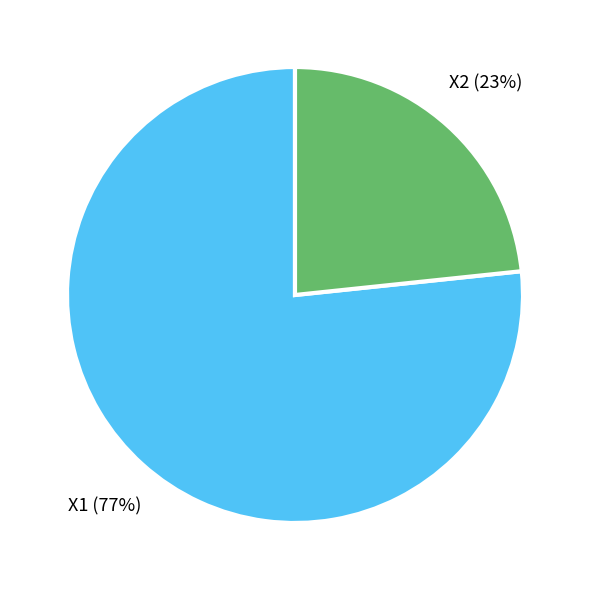

Which category has the smallest portion of the pie?

X2